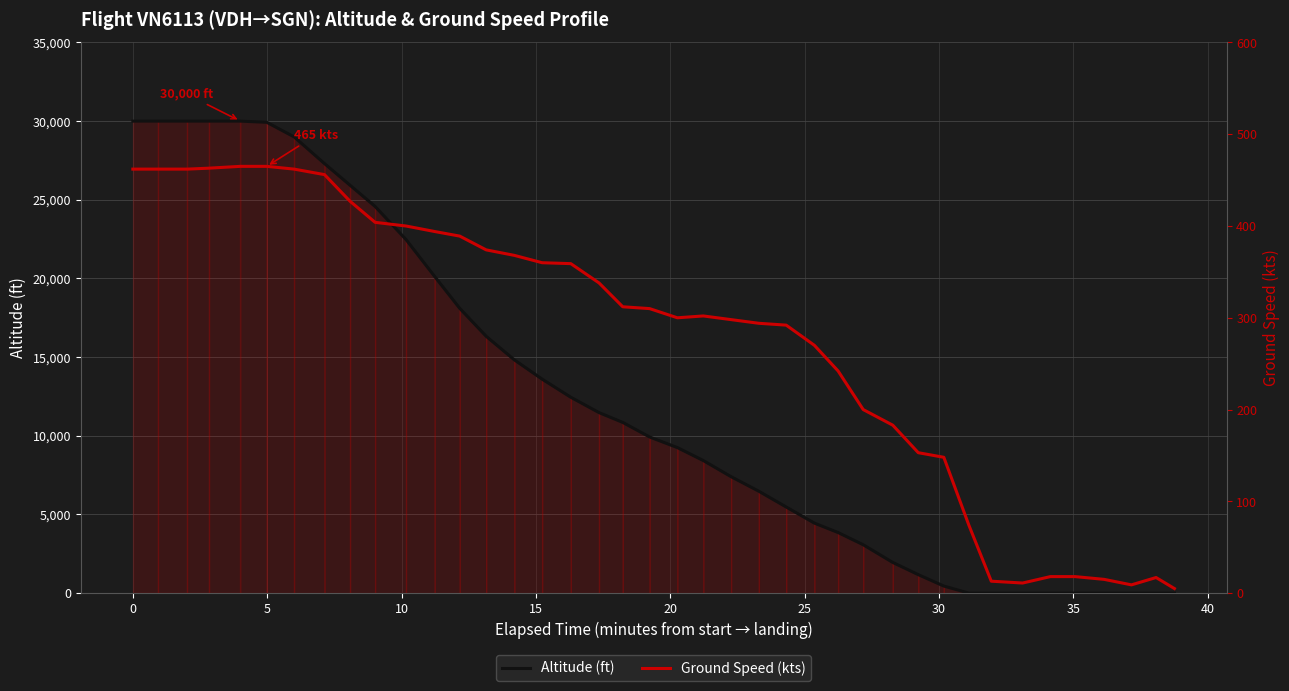

True or false: altitude and ground_speed cross at least once.

True